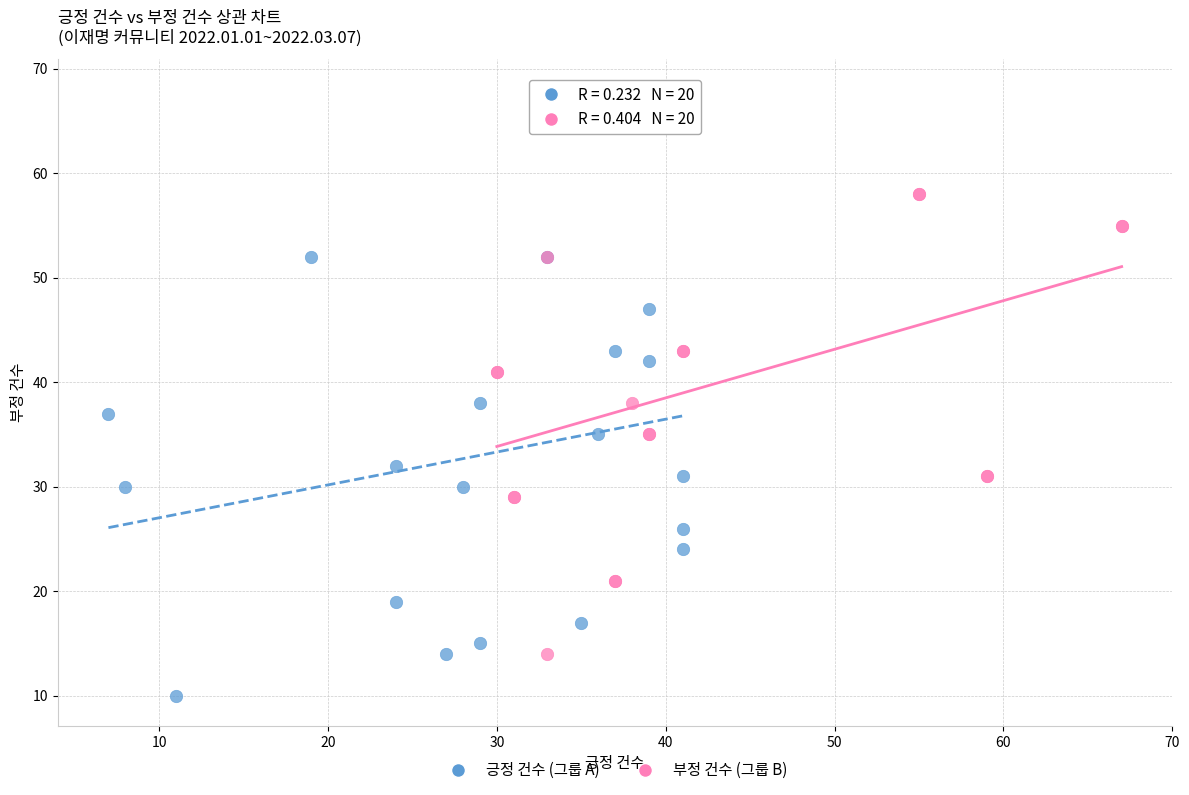

What are all the series names shown in the legend?

긍정 건수 (그룹 A), 부정 건수 (그룹 B)